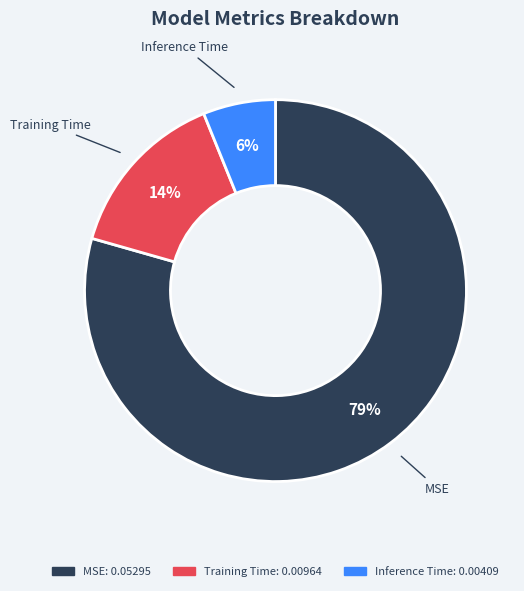

Is it true that Inference Time is 19% of the pie?

False